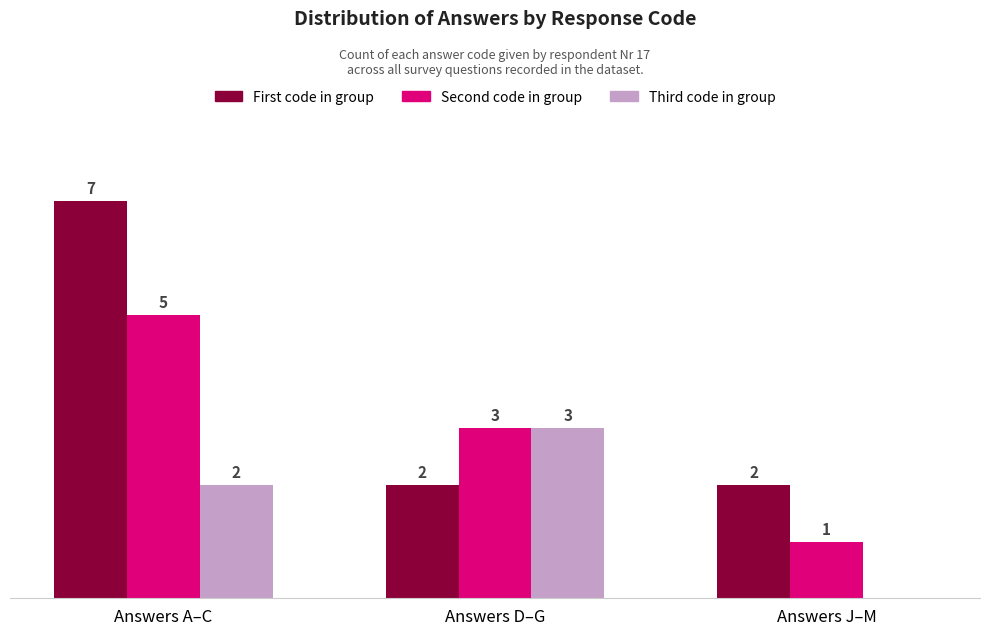

Is the value of First code in group at Answers J–M greater than the value of Third code in group at Answers D–G?

No